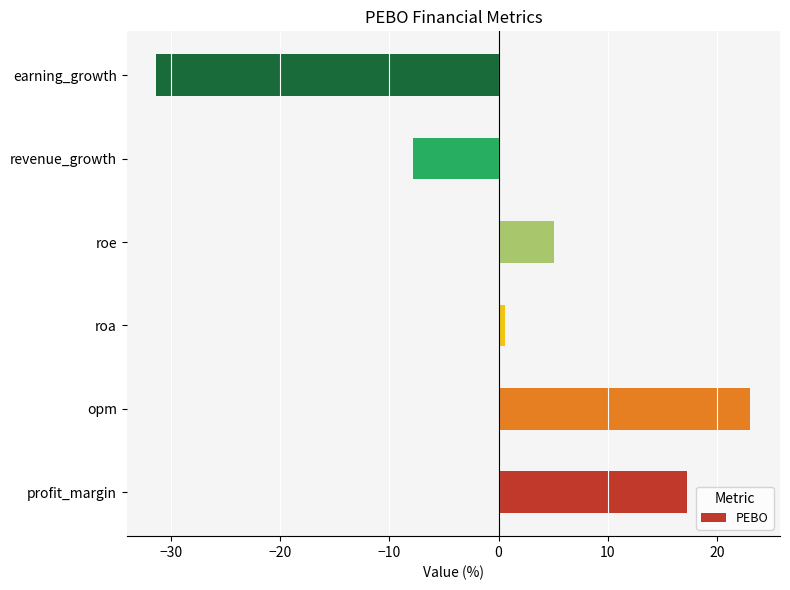

How many values exceed 5?

3